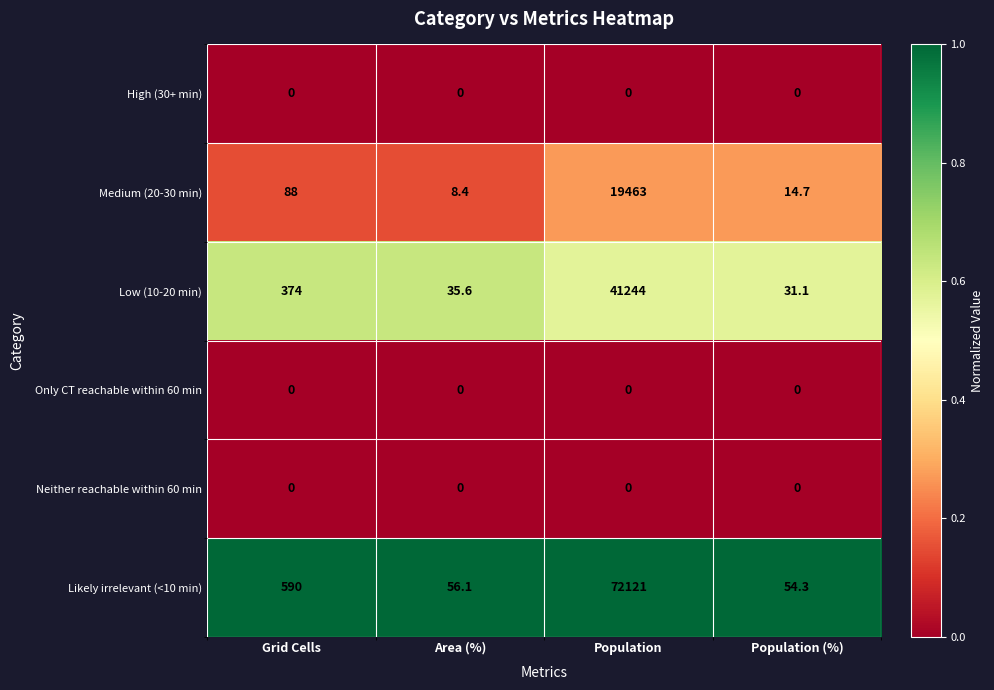

At which category is the sum across all series the highest?

Population